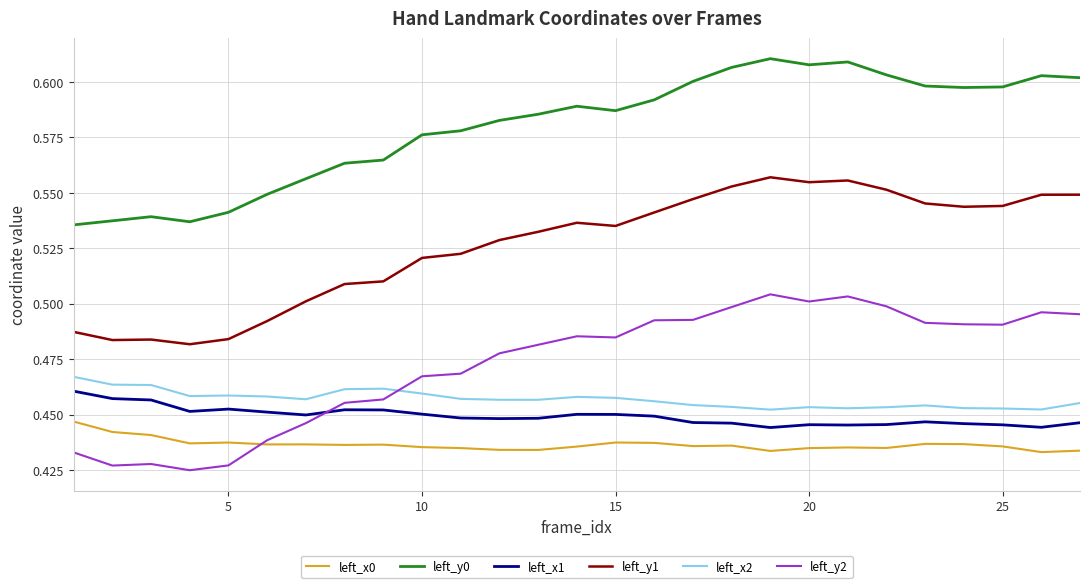

True or false: left_x2 and left_y1 intersect in this chart.

False